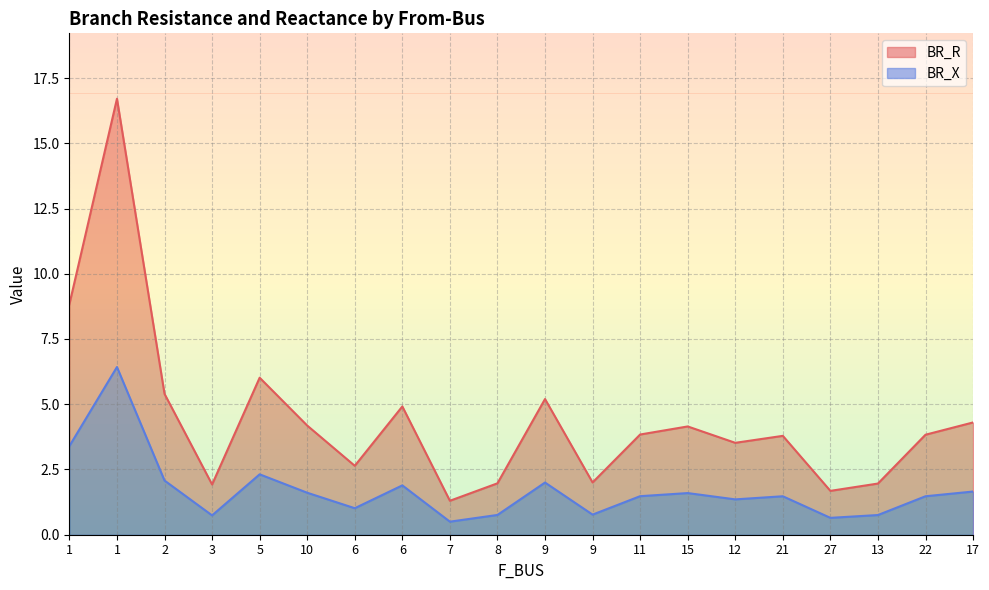

What is the difference between the maximum and minimum values in the BR_R series?

15.4